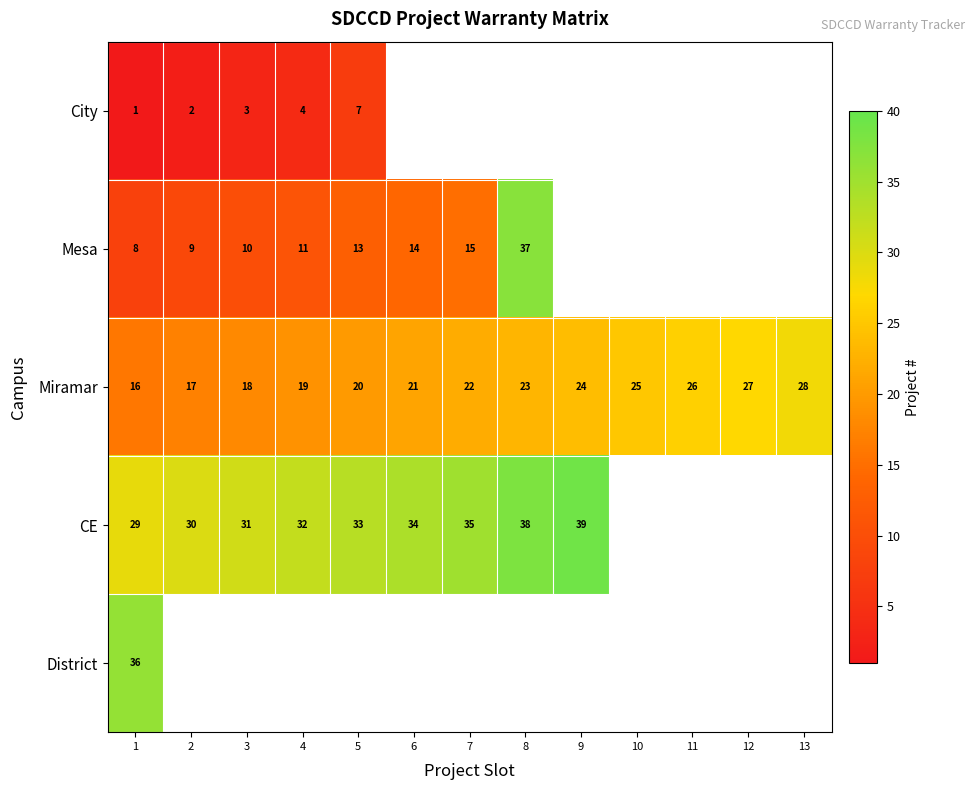

The value of City at 1 is 2. True or false?

False